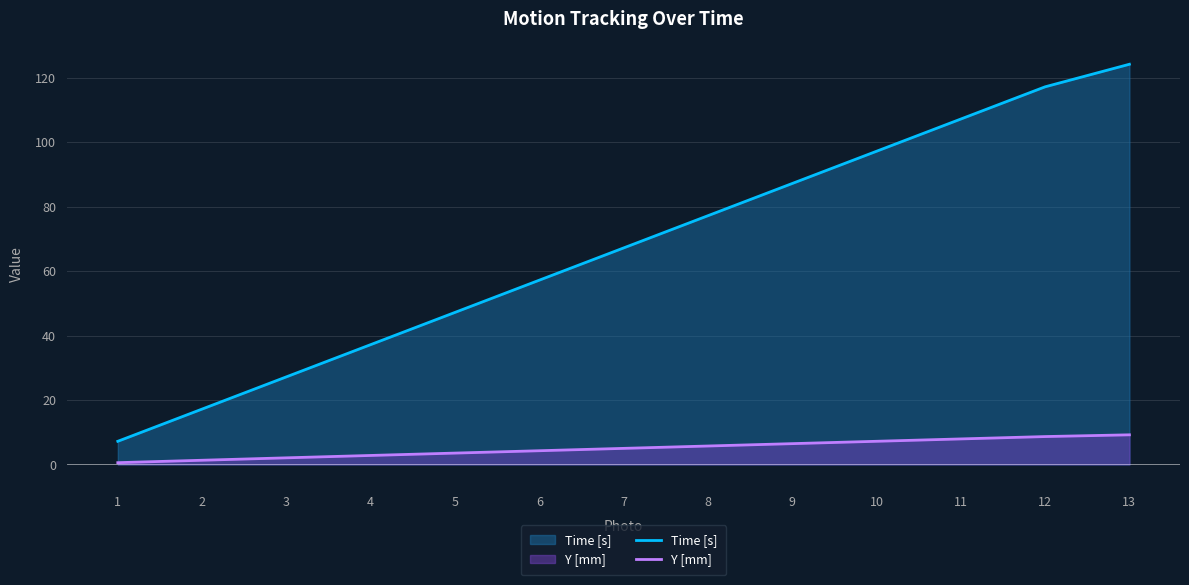

Is it true that Y [mm] equals 1.9 at 4?

False